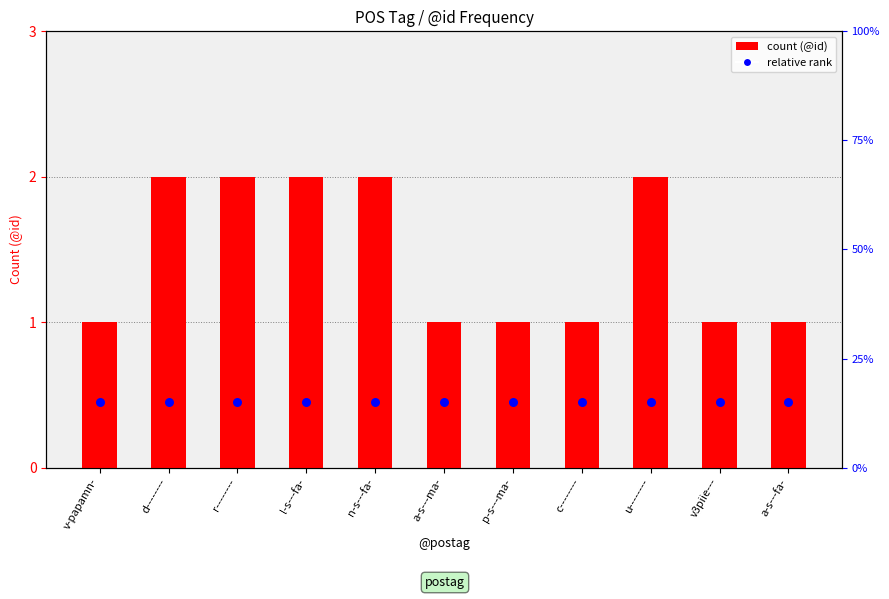

Which series reaches the minimum Y coordinate?

relative rank